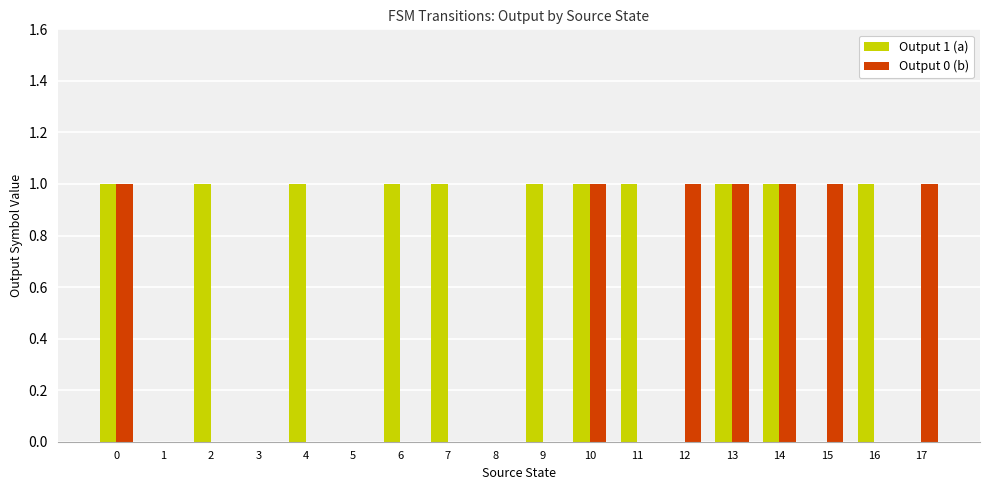

How many groups of bars are there?

18